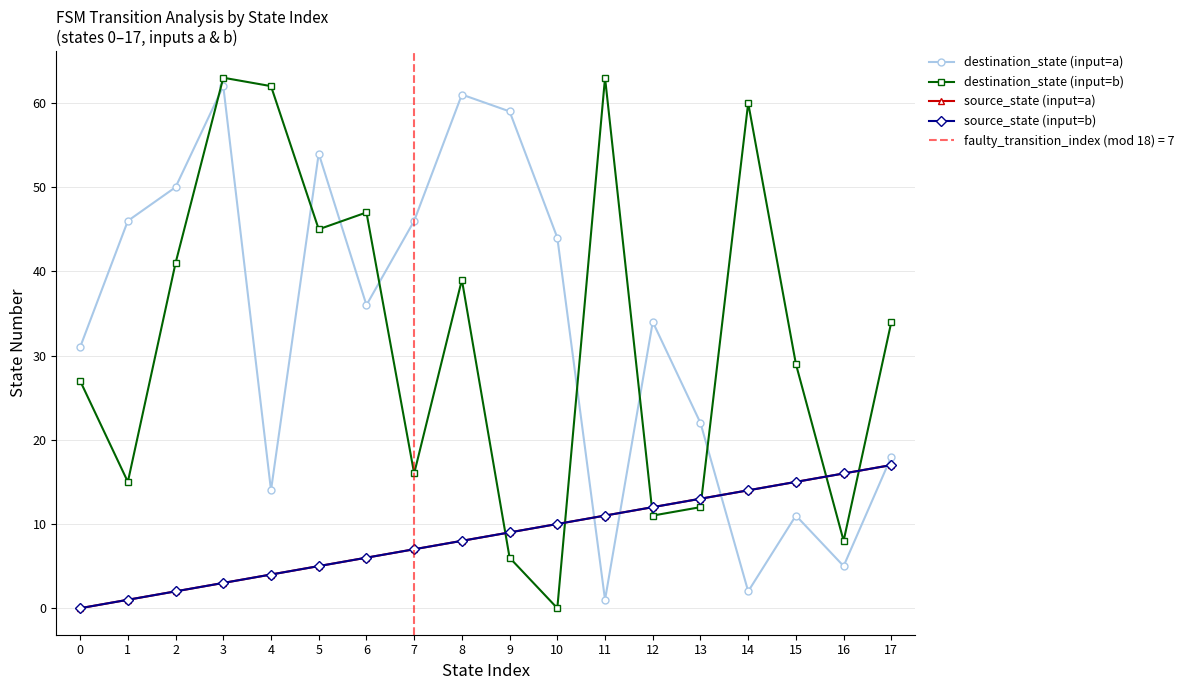

What is the sum of all destination_state (input=a) values?

596